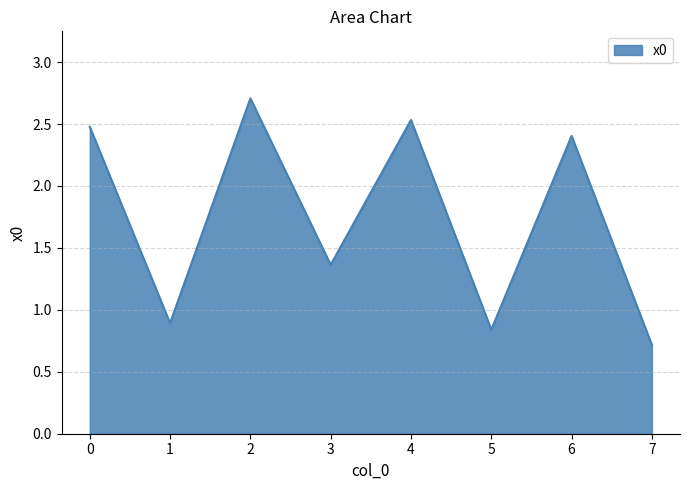

What is the ratio of the value at 3 to the value at 0?

0.6